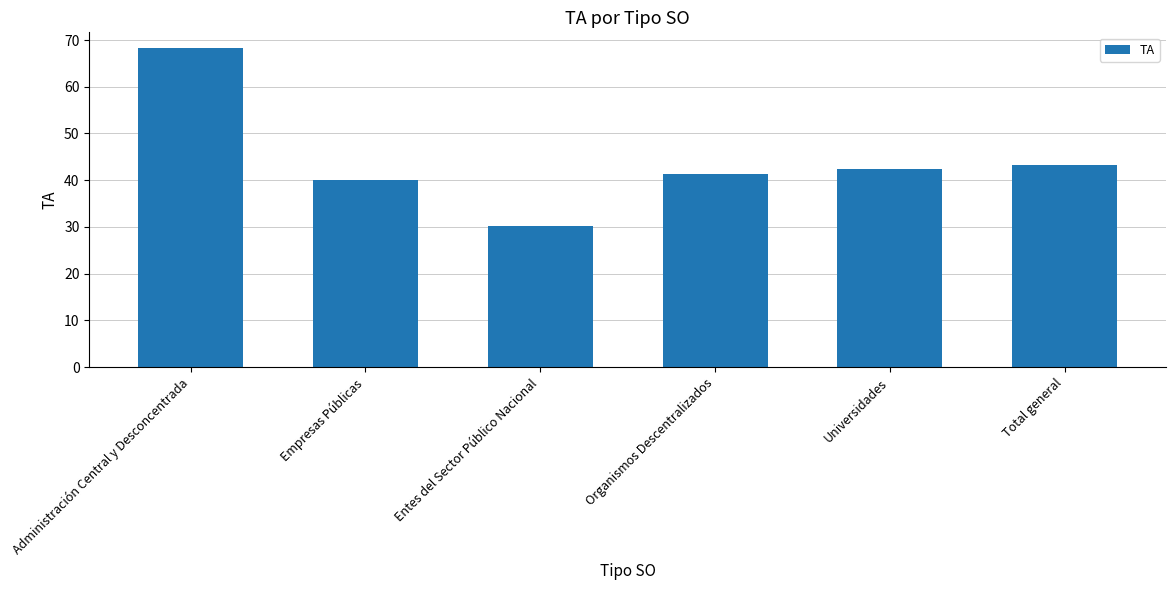

What is the ratio of the value at Empresas Públicas to the value at Administración Central y Desconcentrada?

0.6